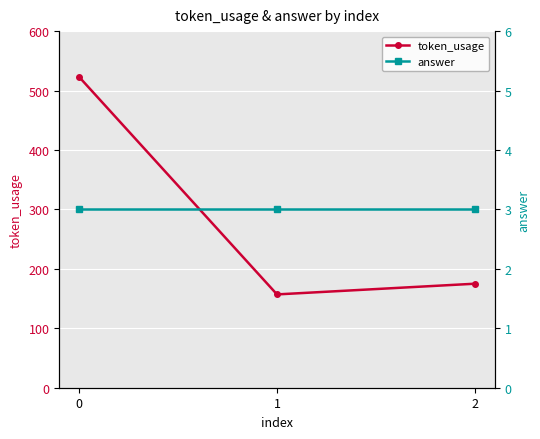

Which series has the widest spread of values?

token_usage